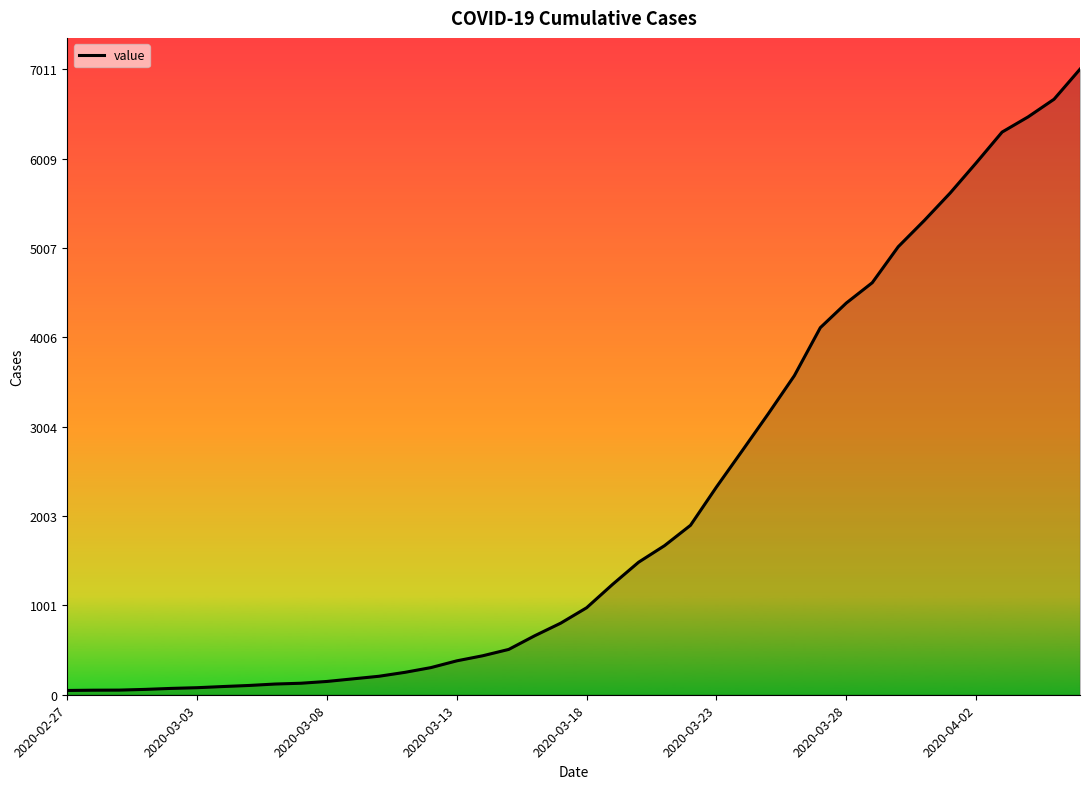

What is the maximum value shown in the chart?

7011